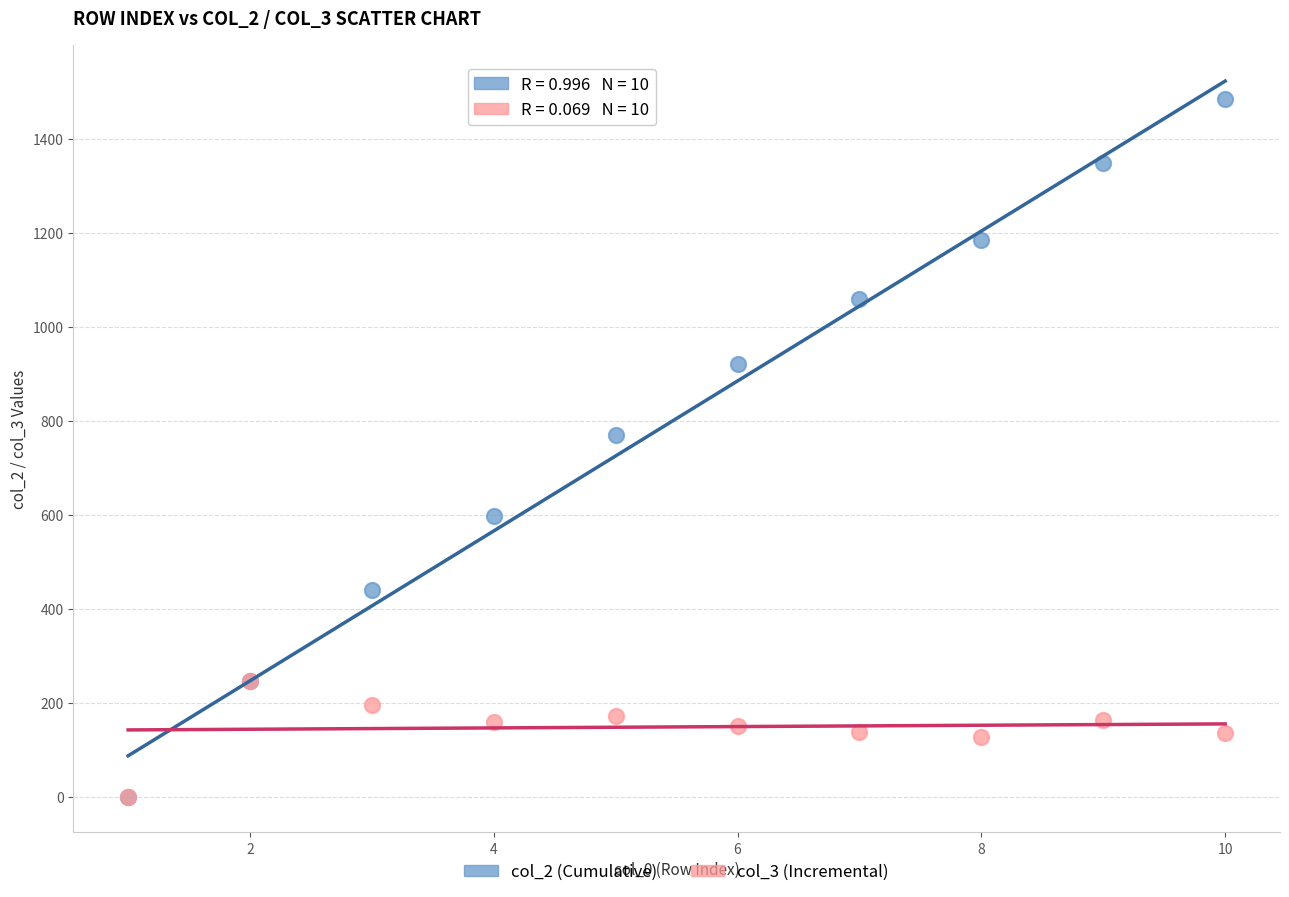

Which series has the widest spread of Y values?

col_2 (Cumulative)